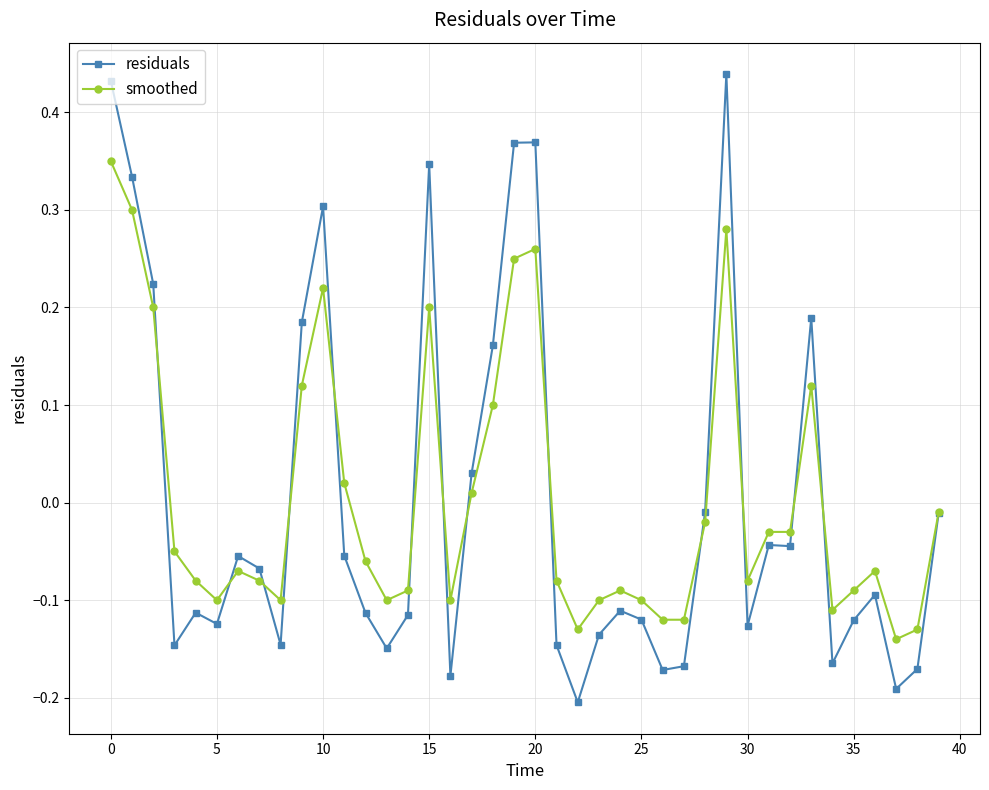

What is the difference between the maximum and minimum values in the smoothed series?

0.5